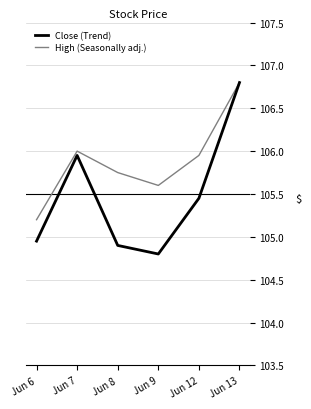

What is the smallest value displayed?

104.8